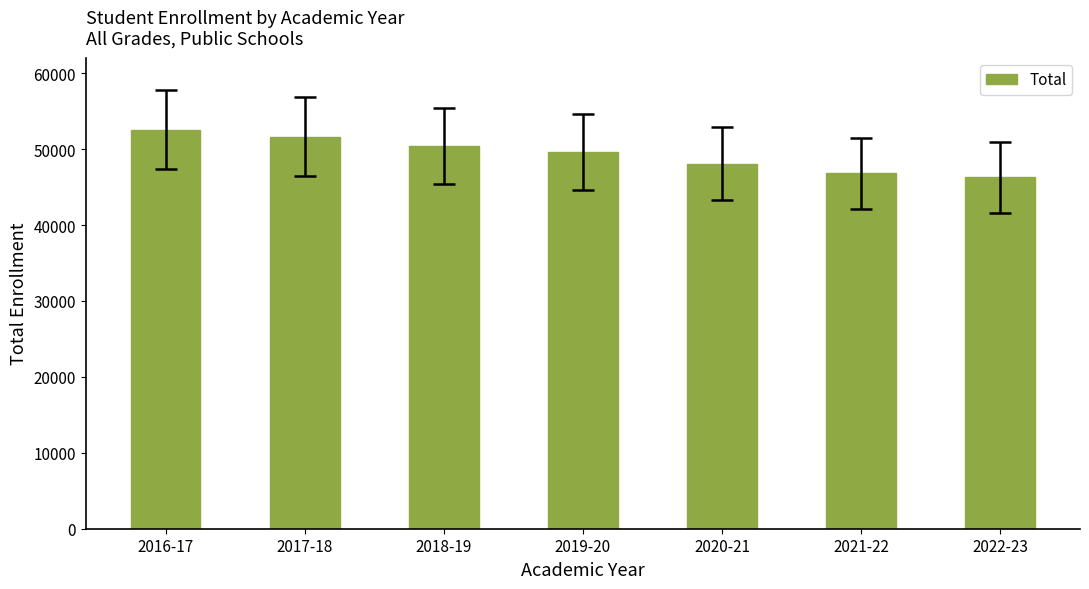

What position from the right is 2018-19?

5